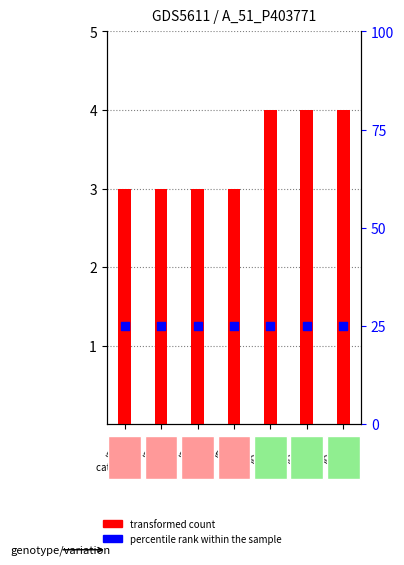

At how many categories does at least one series exceed 7?

7